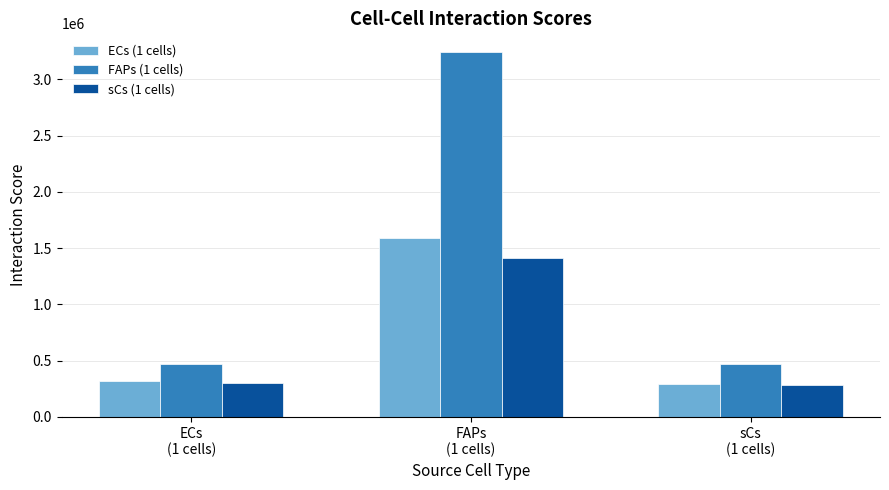

The ECs (1 cells) series shows 1590805.0 at FAPs
(1 cells). True or false?

True